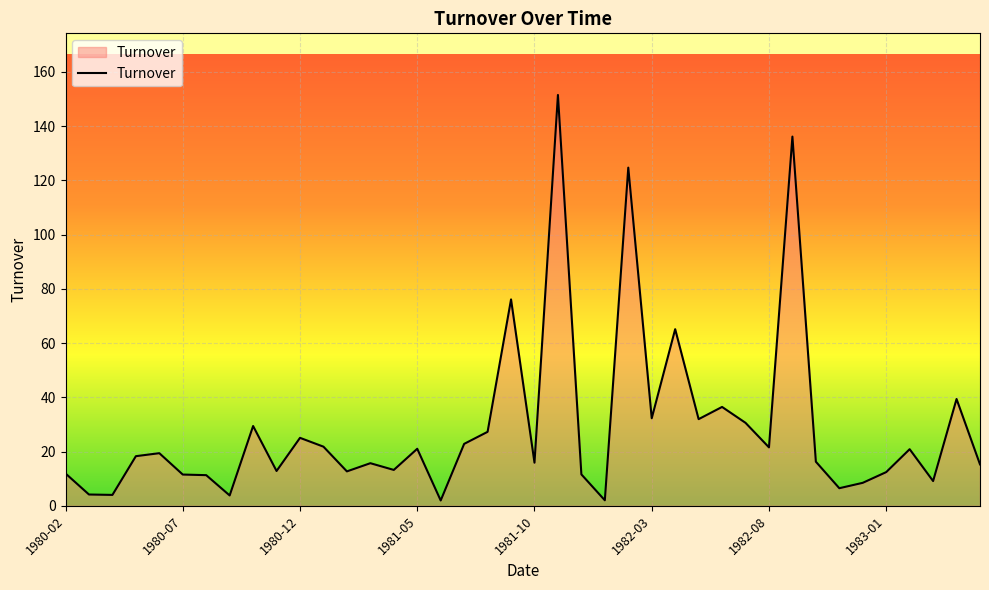

What is the difference between the maximum and minimum values?

149.5